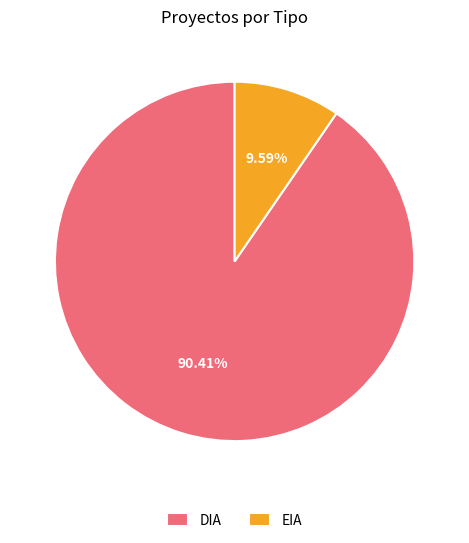

To the nearest percent, what is the average slice percentage?

50%